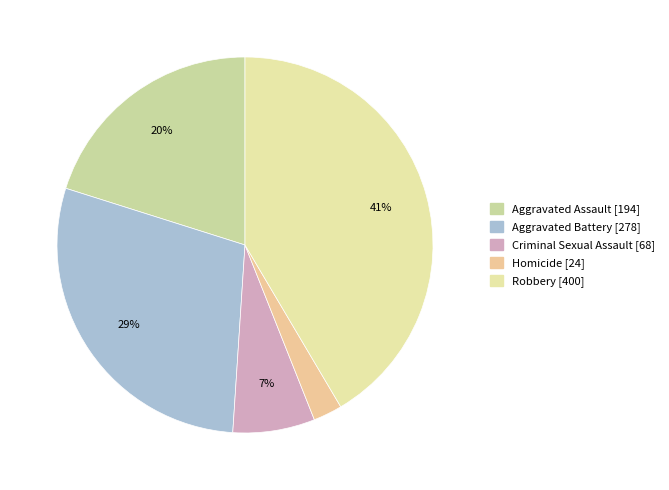

To the nearest percent, what is the difference between the largest and smallest slice percentages?

39%